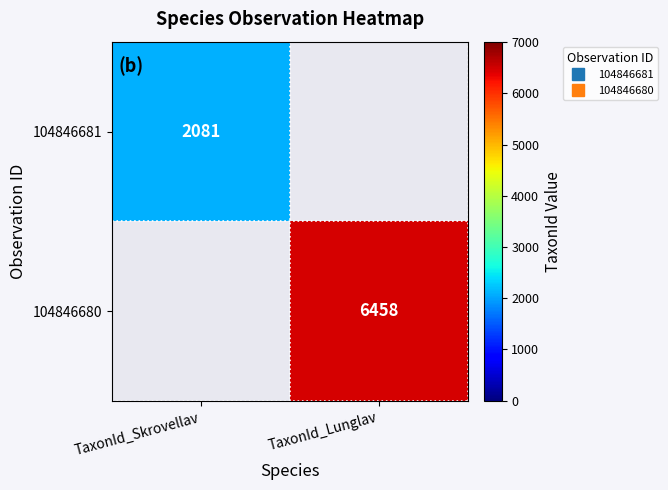

At TaxonId_Skrovellav, list the series in order from smallest to largest.

104846681, 104846680